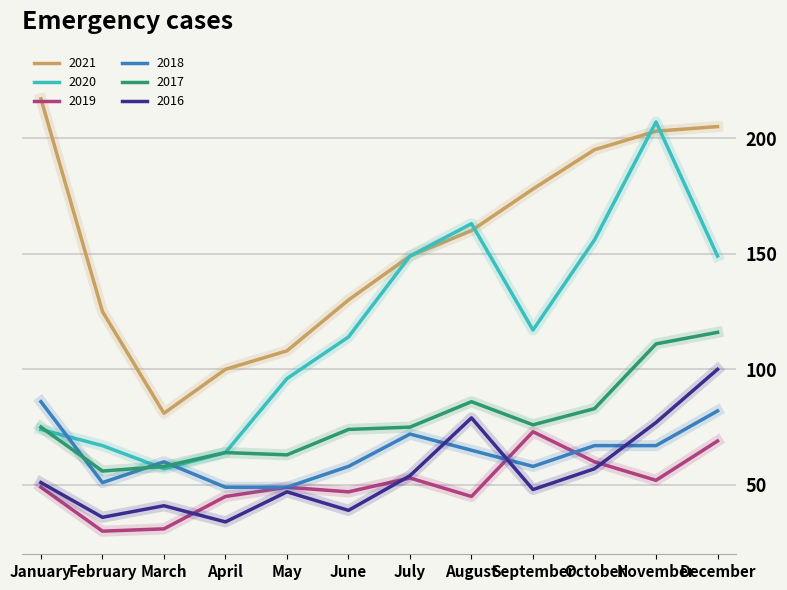

Where is the first local minimum for 2018?

February